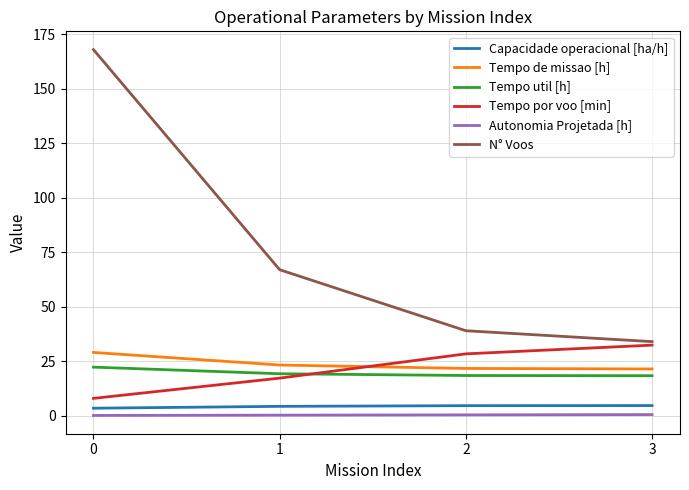

Which series has the largest total across all categories?

N° Voos